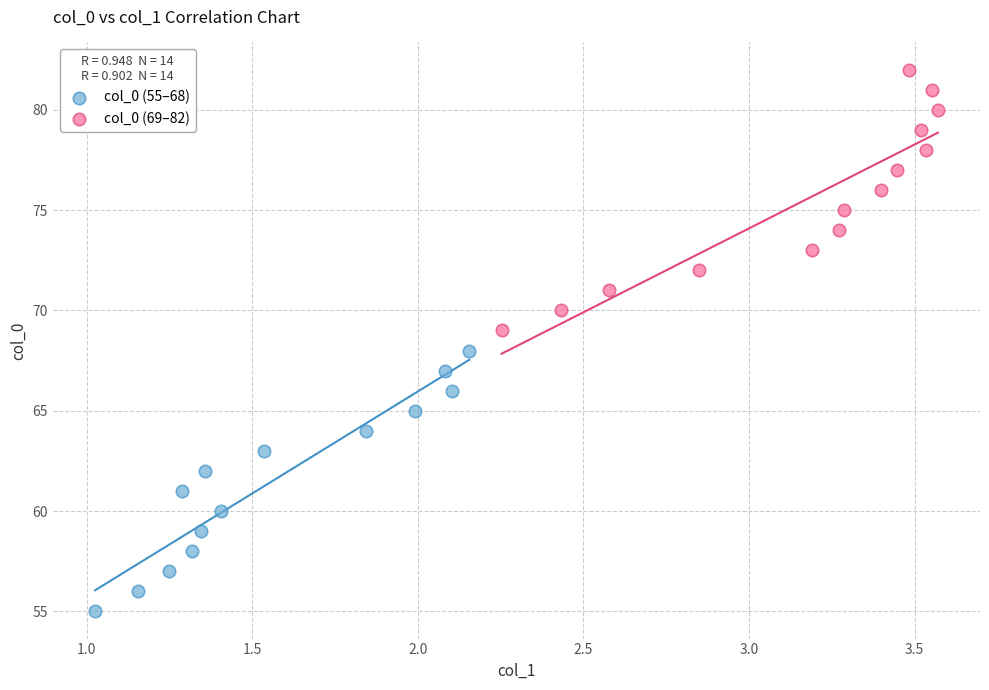

Which series reaches the minimum Y coordinate?

col_0 (55–68)